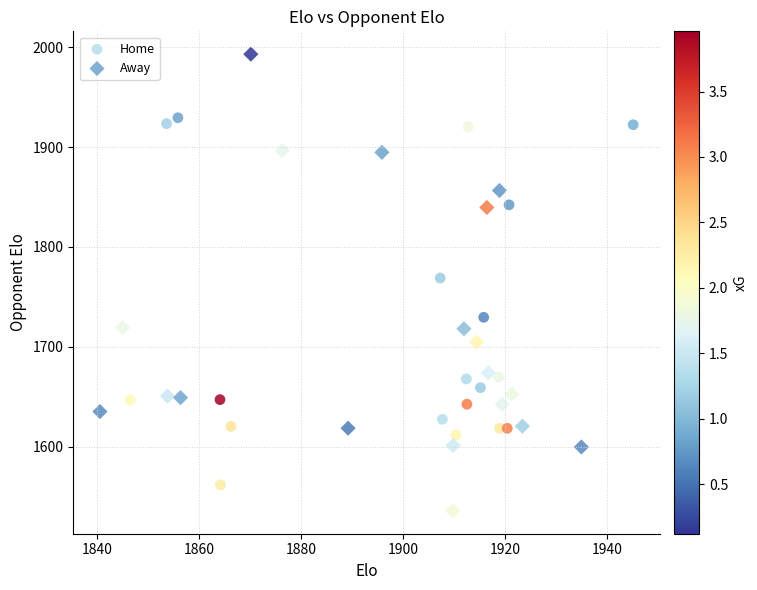

Which series contains the lowest Y value?

Away